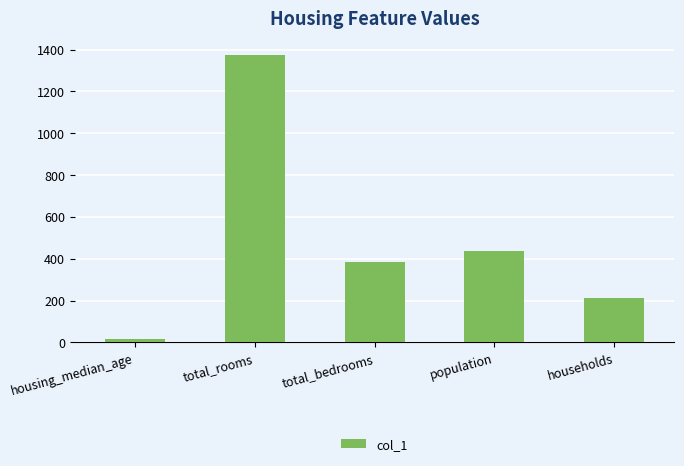

The value at housing_median_age is 14. True or false?

True